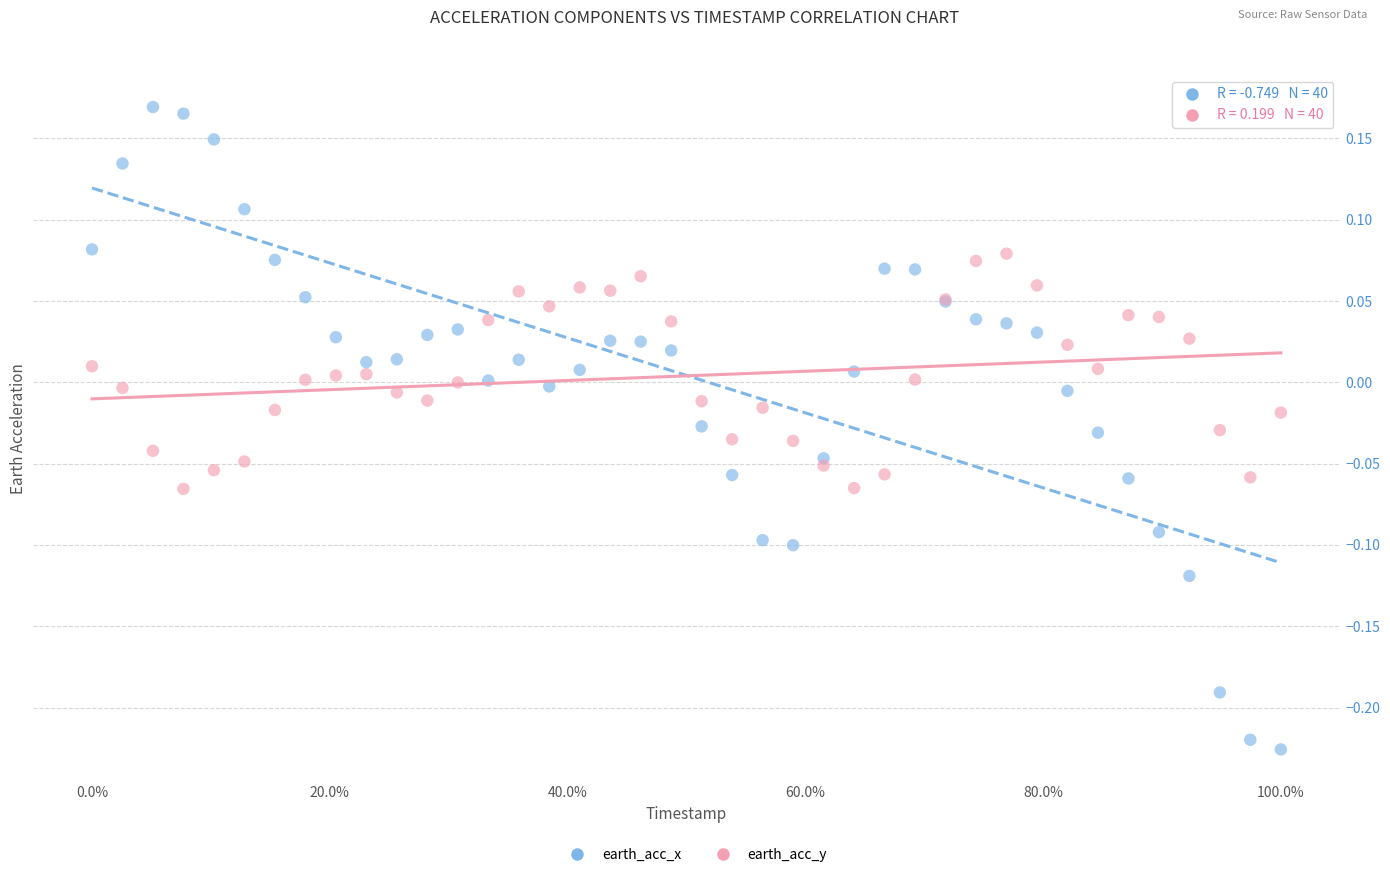

Which series contains the highest Y value?

earth_acc_x